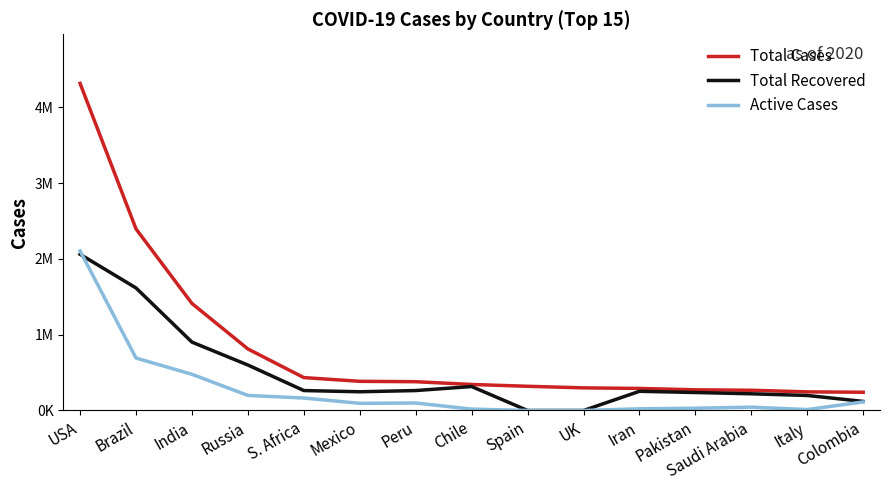

Reading right to left, list all the values displayed in this chart.

Total Cases: 240795	245864	266941	273113	291172	298681	319501	343592	379884	385036	434200	812485	1412569	2396434	4317424
Total Recovered: 119667	198320	220323	237434	253213	0	0	316169	263130	247178	263054	600250	902367	1617480	2061692
Active Cases: 112859	12442	43885	29857	22259	0	0	18403	98724	94484	164491	198966	477843	692458	2106325